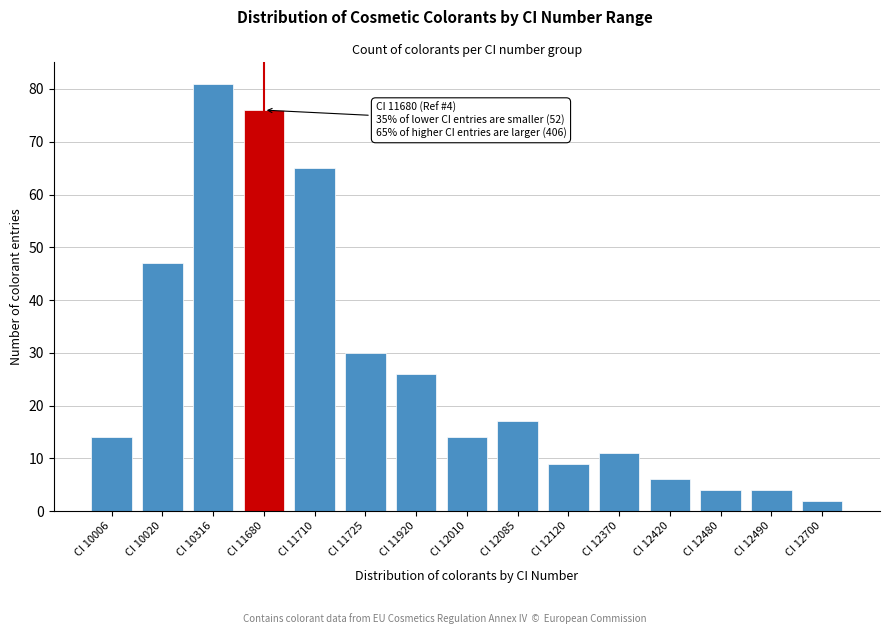

Reading left to right, list all the values displayed in this chart.

14	47	81	76	65	30	26	14	17	9	11	6	4	4	2